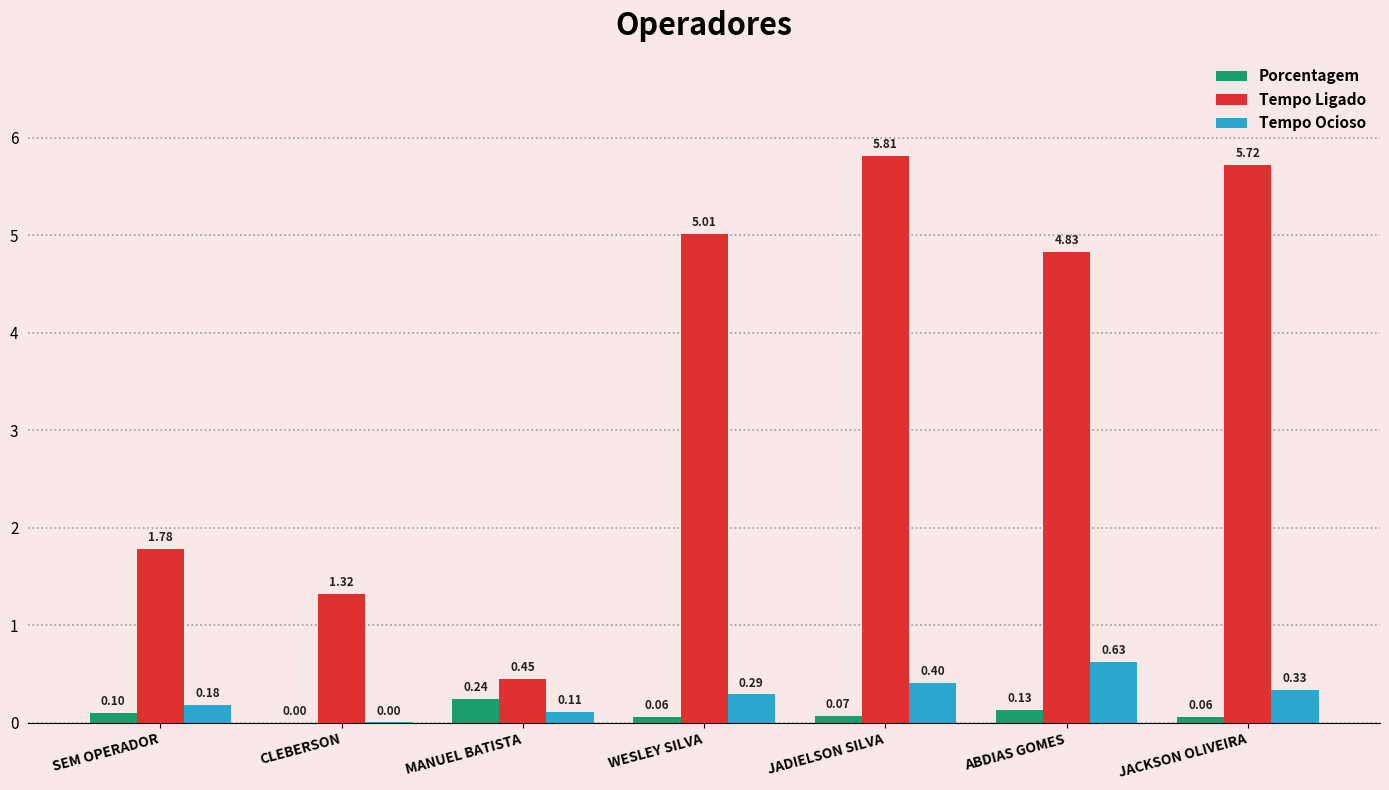

What is the sum of all Tempo Ocioso values?

1.9